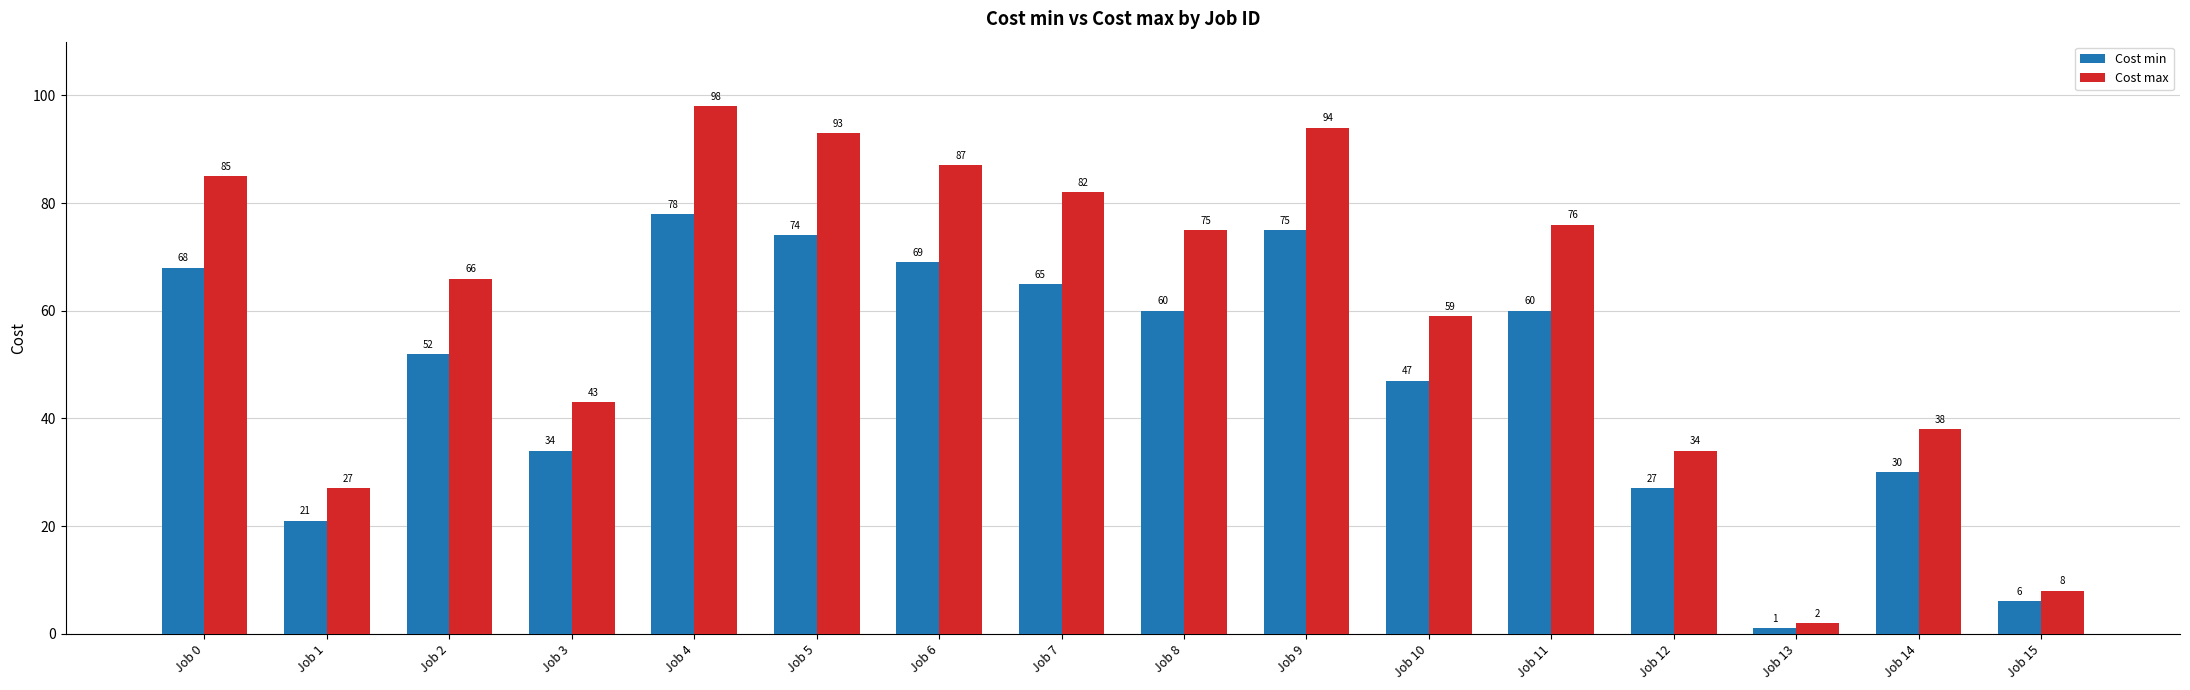

What is the value of the Cost min bar at the 11th from the left?

47